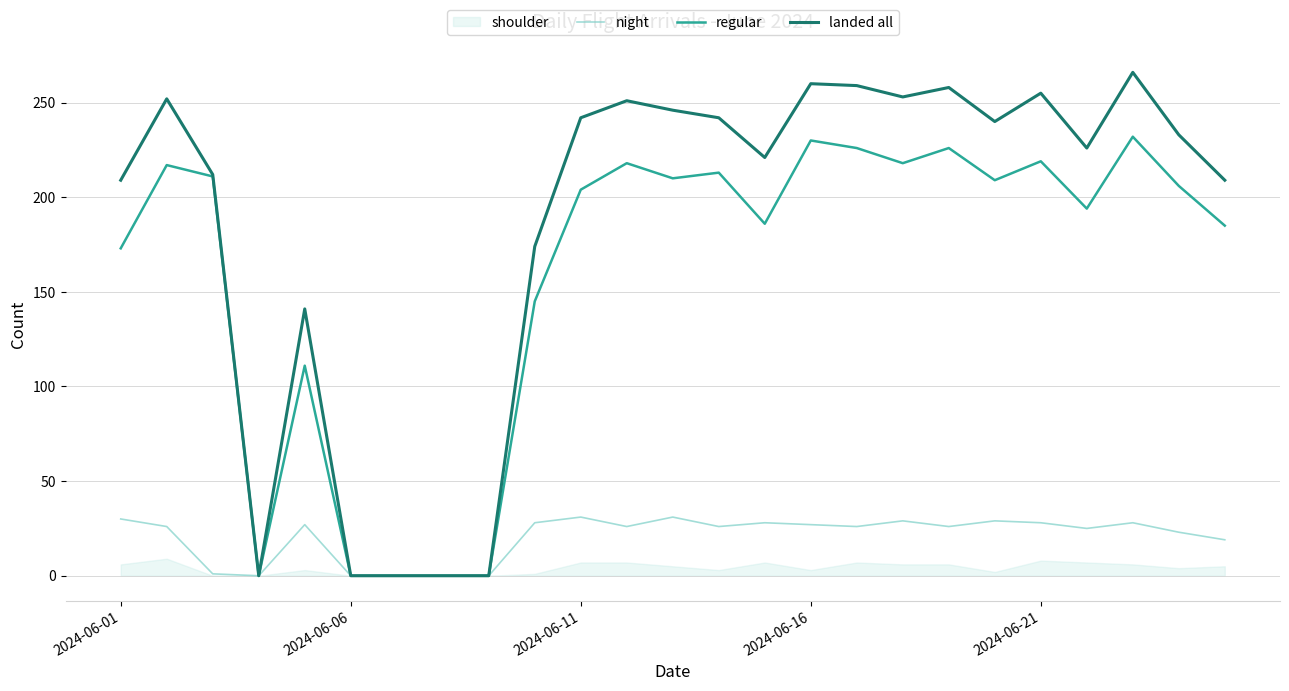

The landed all series shows 117 at 2024-06-16. True or false?

False